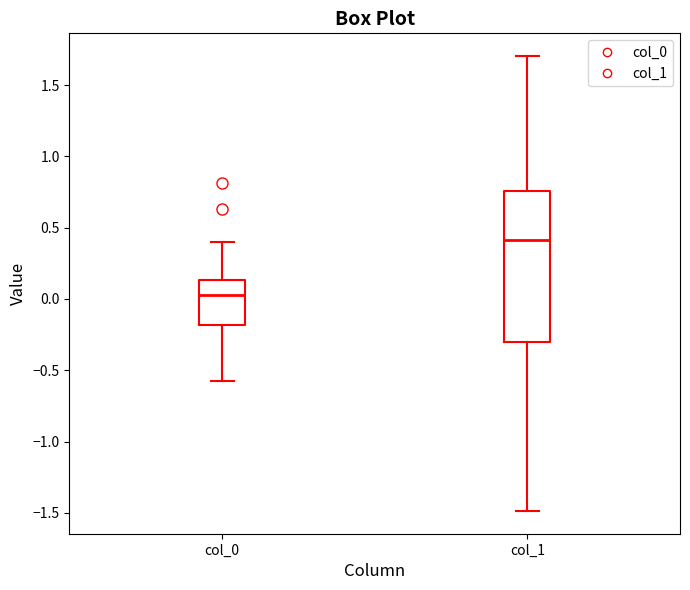

Where is the upper edge of the box for col_0 on the y-axis? The values are not printed on the chart, so give them approximately, as read against the axis.

0.15